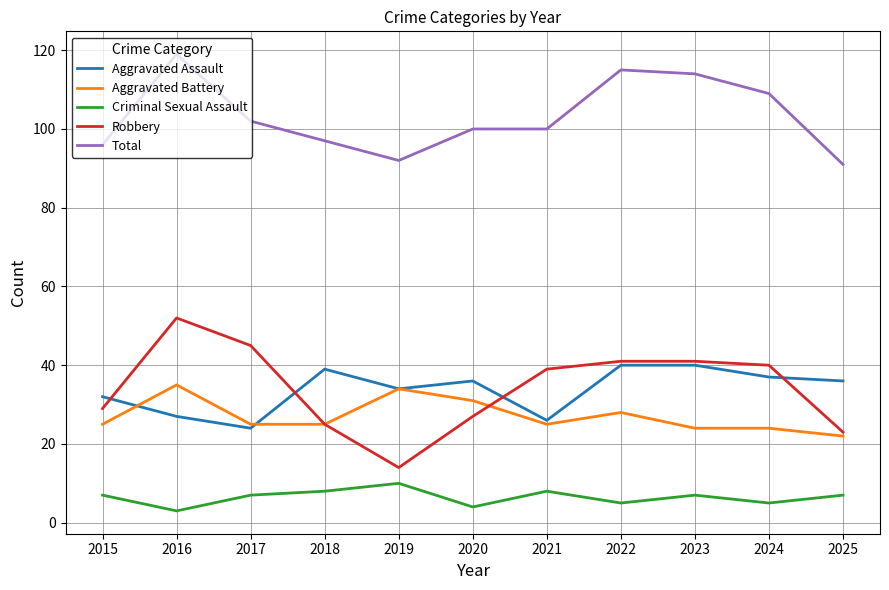

Which series has the largest range (max minus min)?

Robbery